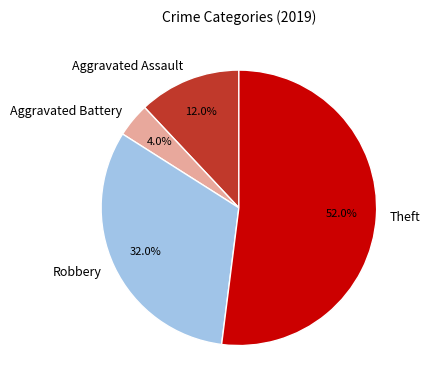

Rank the categories by value from lowest to highest.

Aggravated Battery, Aggravated Assault, Robbery, Theft